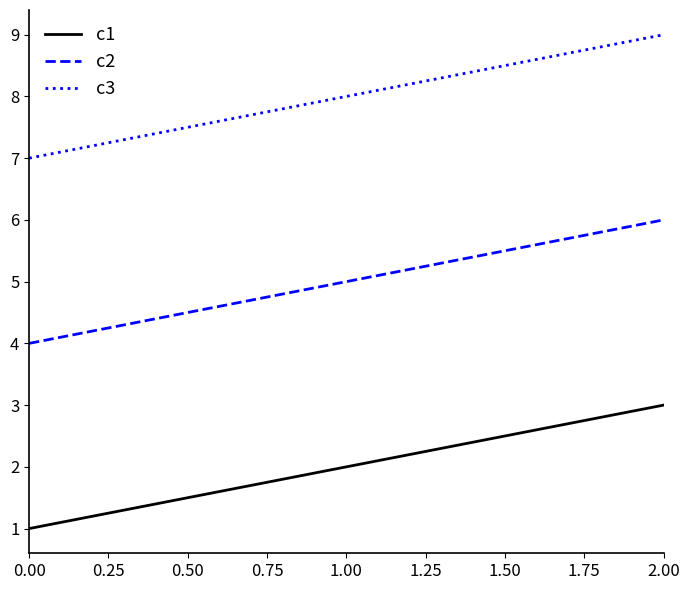

True or false: c3 has a value of 11 at 1.00.

False